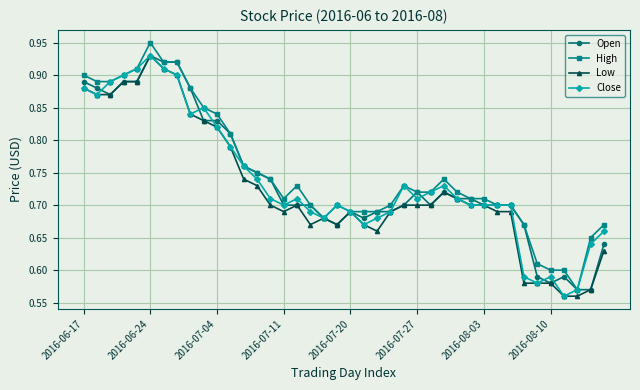

True or false: Close has more than 2 interior local peaks.

True